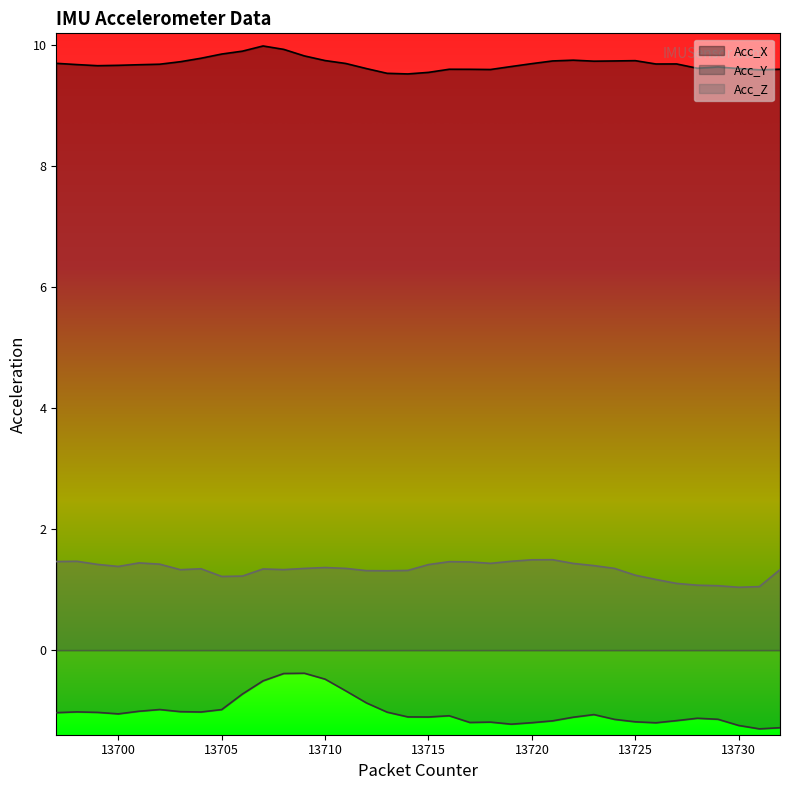

How many lines are shown in the chart?

3